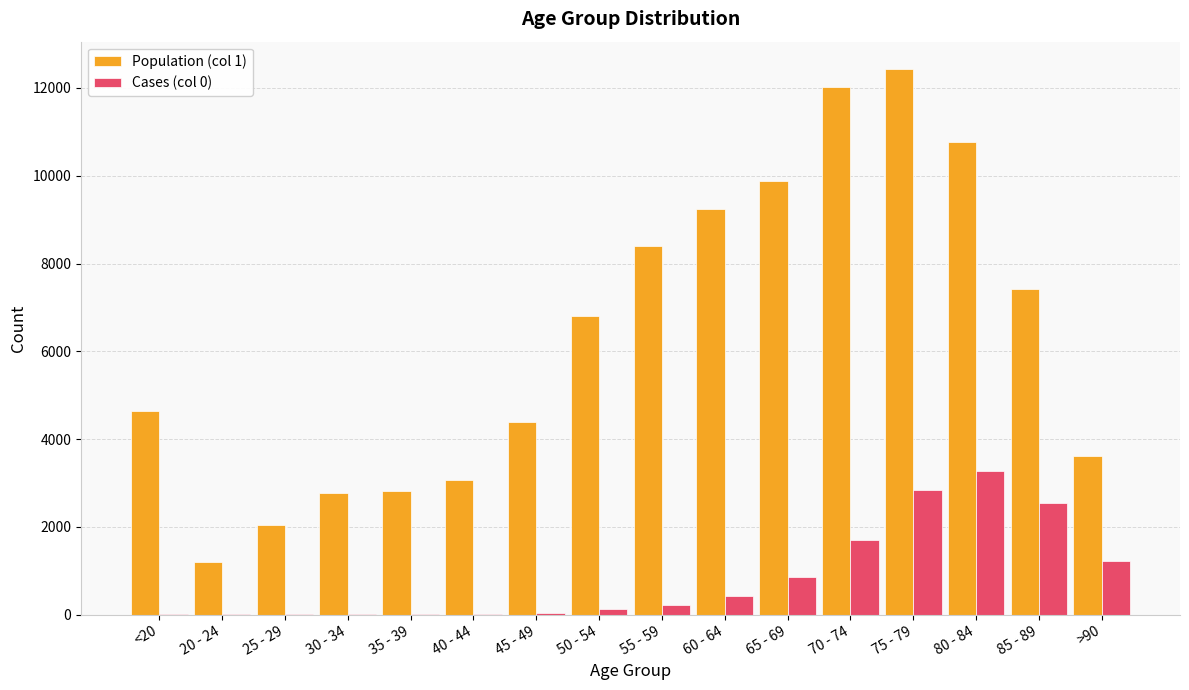

What is the difference between the Population (col 1) values at 75 - 79 and 85 - 89?

5017